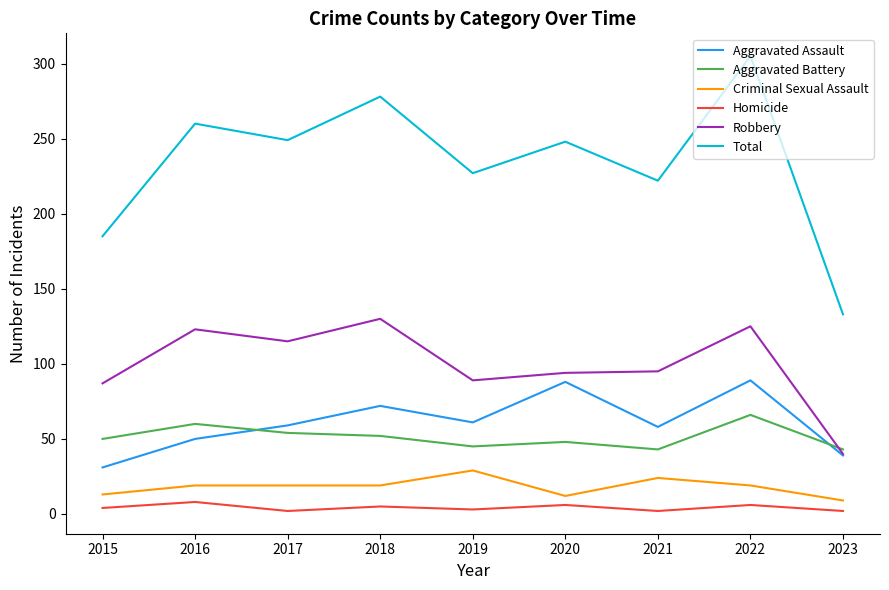

Count the number of data series in this chart.

6